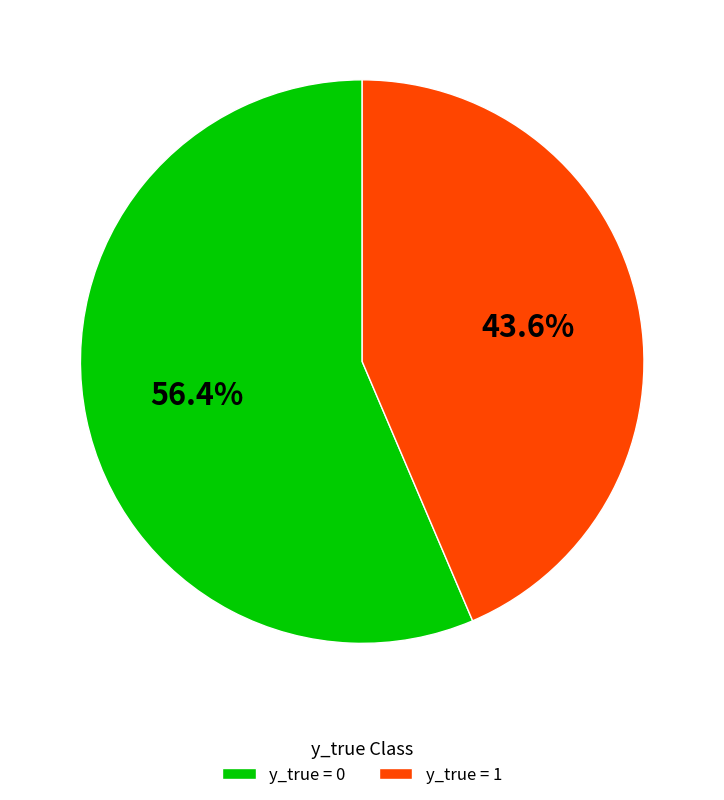

What is the ratio of the value at y_true = 1 to the value at y_true = 0?

0.8